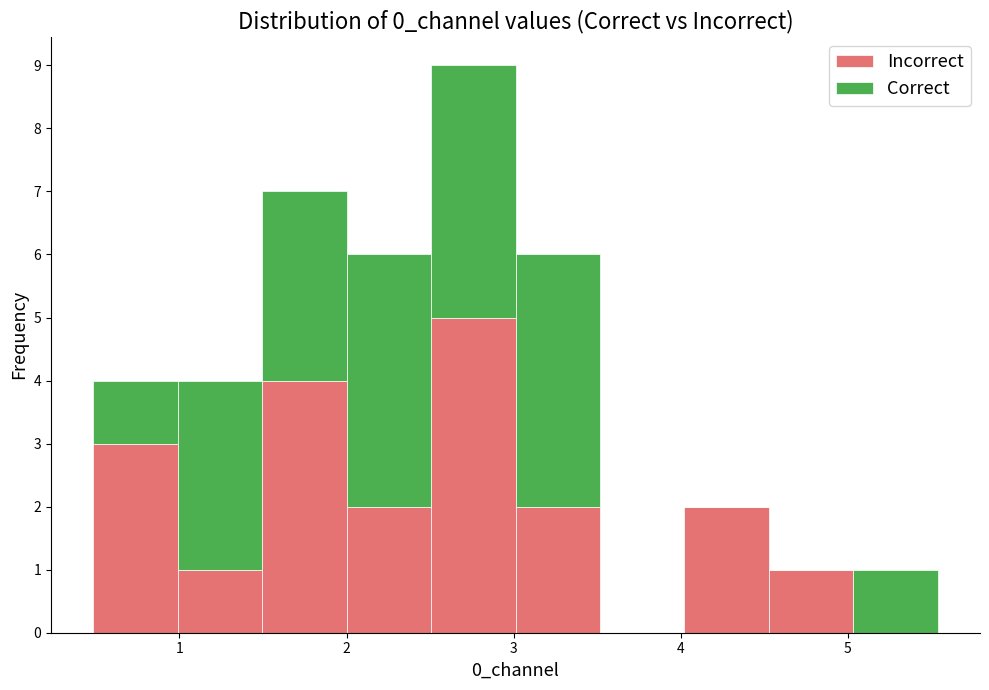

Which range on the x-axis has the tallest stacked bar (by total height)?

2.5 to 3.0